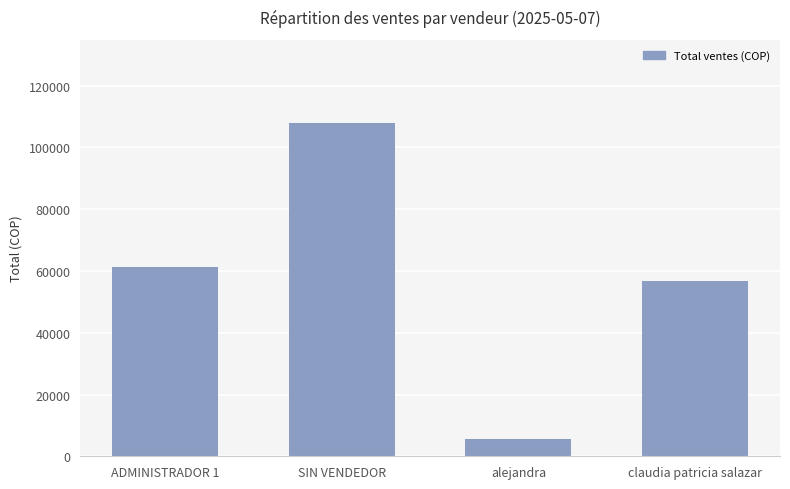

What is the minimum value shown in the chart?

5700